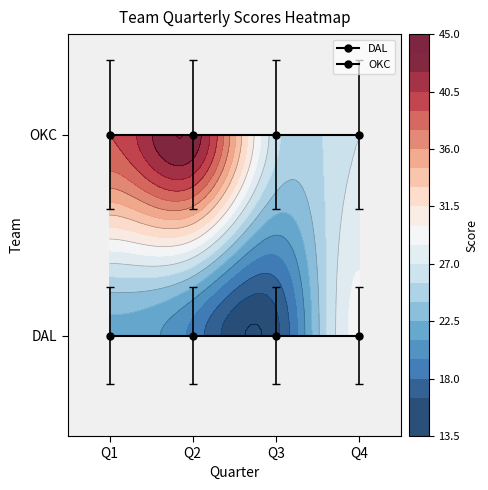

Between Q2 and Q1, which is larger?

Q2